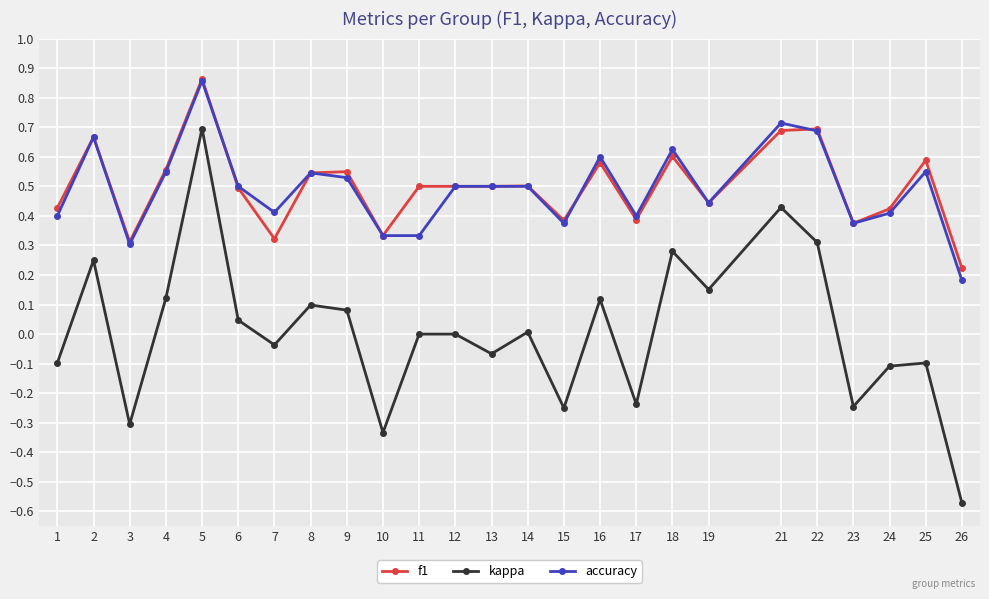

The accuracy series shows 0.7 at 22. True or false?

True